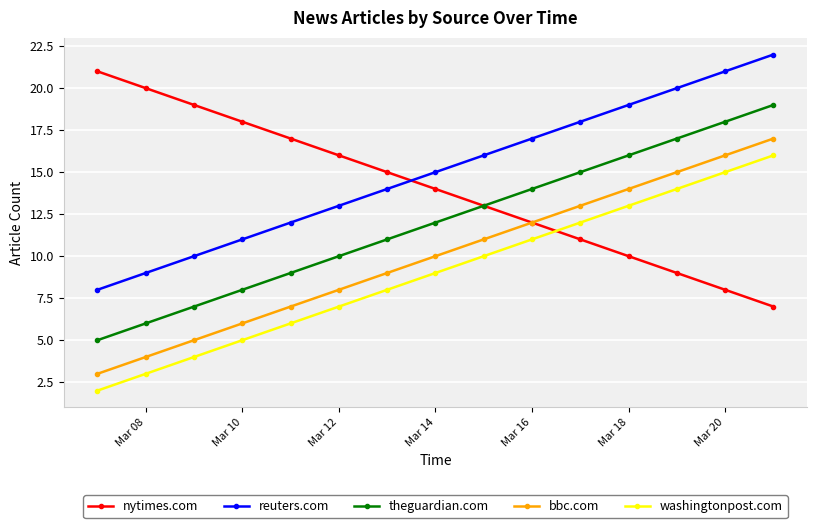

What is the maximum value for washingtonpost.com?

16